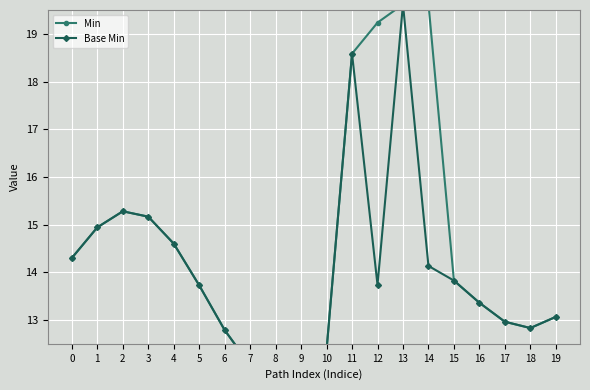

How many lines are shown in the chart?

2